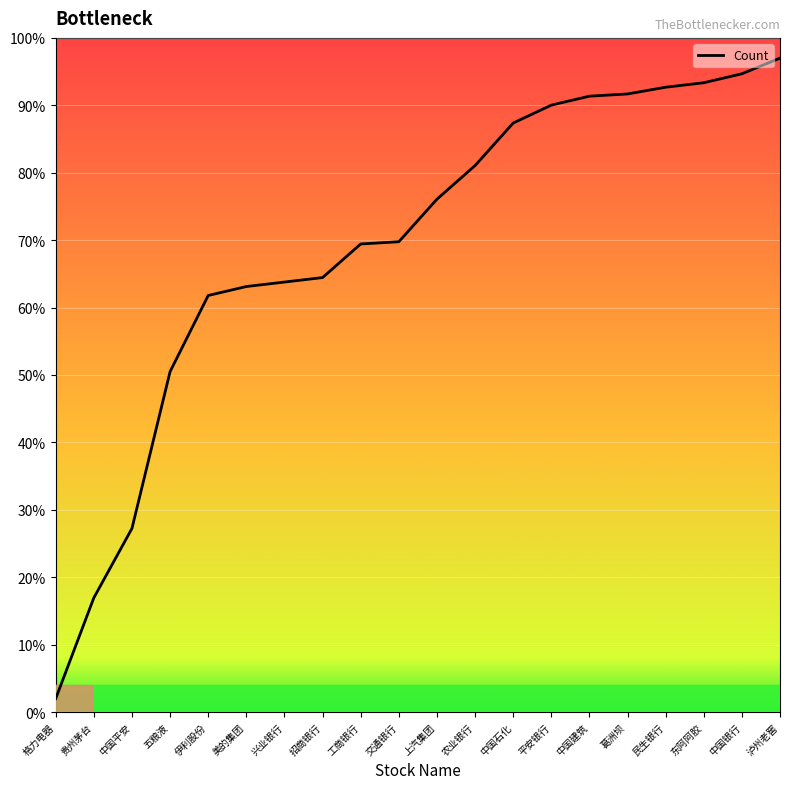

True or false: the data shows 20.8 at 兴业银行.

False